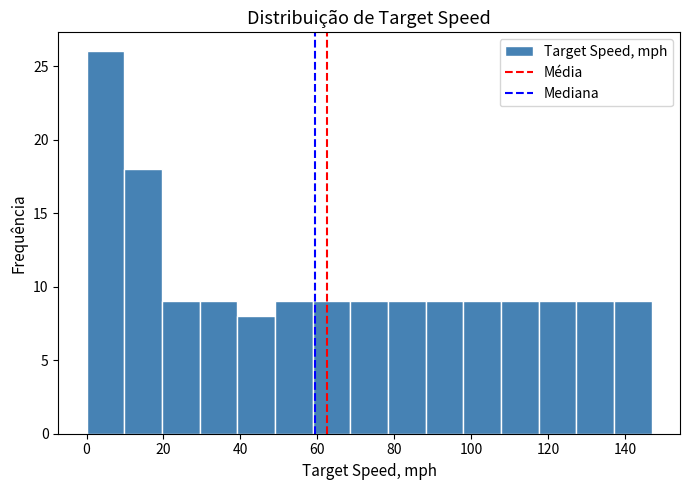

Reading left to right, transcribe this chart: for each bar, give the range it covers on the x-axis and its height. Neither the bar edges nor the heights are printed on the chart, so give them approximately, as read against the axes.

0 to 10: 26
10 to 20: 18
20 to 30: 9
30 to 40: 9
40 to 48: 8
48 to 58: 9
58 to 68: 9
68 to 78: 9
78 to 88: 9
88 to 98: 9
98 to 108: 9
108 to 118: 9
118 to 128: 9
128 to 138: 9
138 to 146: 9